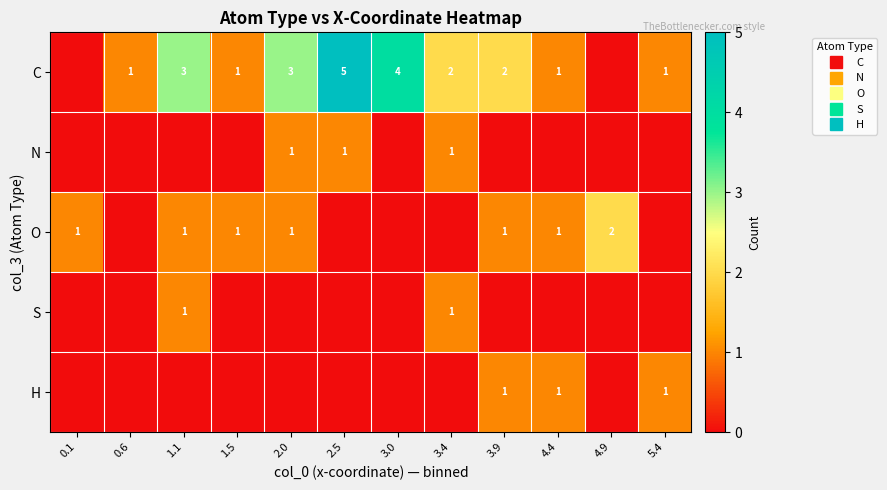

True or false: O has a value of 0 at 2.5.

True